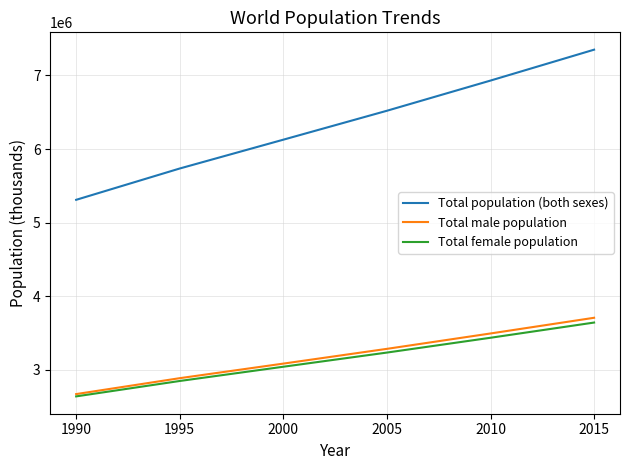

List the labels in order of Total population (both sexes) value, largest first.

2015, 2010, 2005, 2000, 1995, 1990